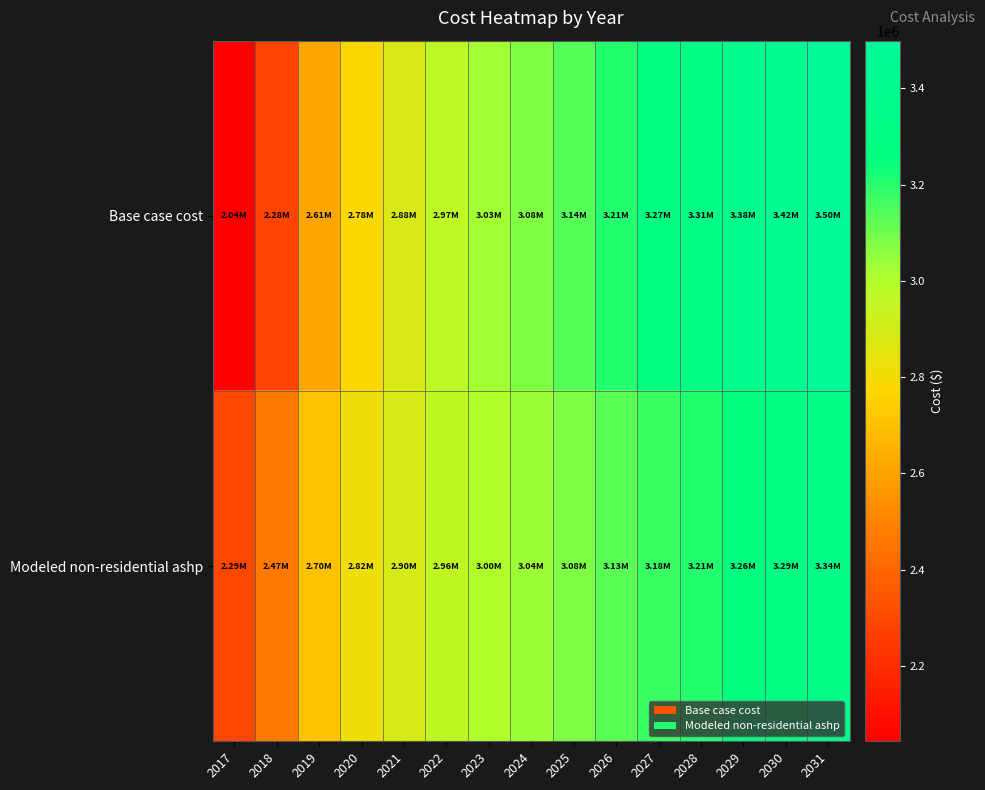

Reading left to right, transcribe all the data shown in this chart.

Base case cost: 2017=2043010.0	2018=2281884.3	2019=2613226.1	2020=2775044.2	2021=2882923.0	2022=2967684.8	2023=3029329.8	2024=3075563.6	2025=3137208.6	2026=3206559.2	2027=3268204.2	2028=3314437.9	2029=3383788.5	2030=3422316.7	2031=3499372.9
Modeled non-residential ashp: 2017=2294888.3	2018=2466548.8	2019=2704658.5	2020=2820944.6	2021=2898468.7	2022=2959380.5	2023=3003680.0	2024=3036904.6	2025=3081204.0	2026=3131041.0	2027=3175340.4	2028=3208565.0	2029=3258402.0	2030=3286089.1	2031=3341463.5